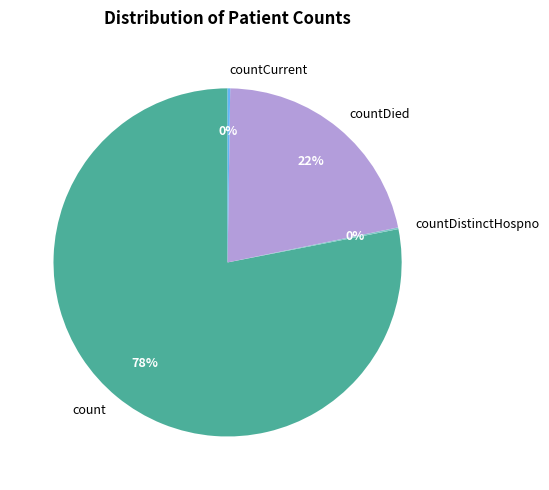

To the nearest percent, what portion does countDied represent?

22%